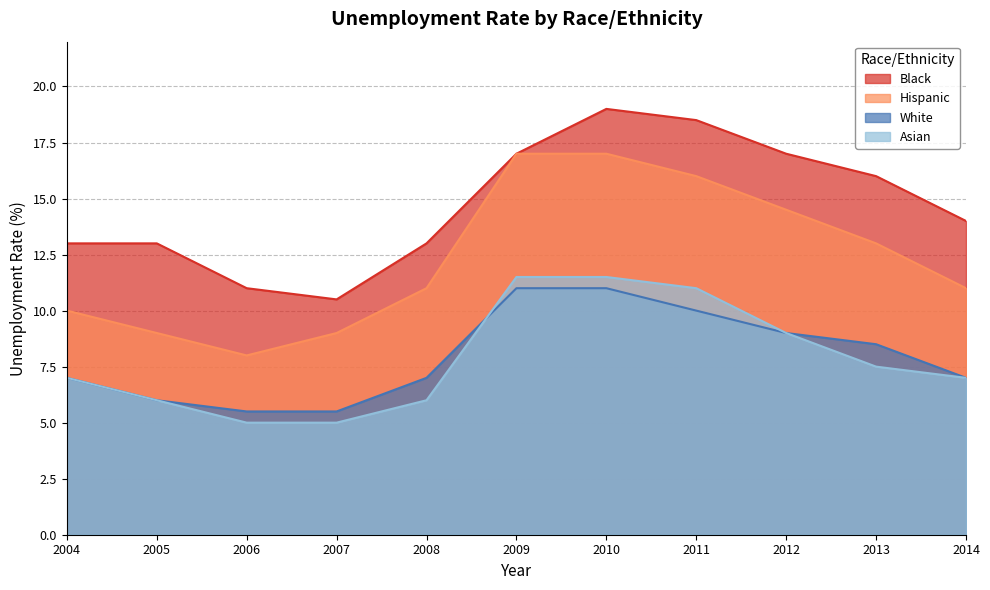

Reading right to left, extract all data points from this chart.

Black: 2014=14.0	2013=16.0	2012=17.0	2011=18.5	2010=19.0	2009=17.0	2008=13.0	2007=10.5	2006=11.0	2005=13.0	2004=13.0
Hispanic: 2014=11.0	2013=13.0	2012=14.5	2011=16.0	2010=17.0	2009=17.0	2008=11.0	2007=9.0	2006=8.0	2005=9.0	2004=10.0
White: 2014=7.0	2013=8.5	2012=9.0	2011=10.0	2010=11.0	2009=11.0	2008=7.0	2007=5.5	2006=5.5	2005=6.0	2004=7.0
Asian: 2014=7.0	2013=7.5	2012=9.0	2011=11.0	2010=11.5	2009=11.5	2008=6.0	2007=5.0	2006=5.0	2005=6.0	2004=7.0